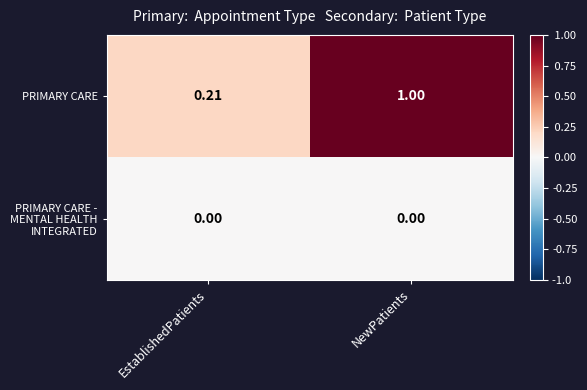

How many series are shown in this chart?

2